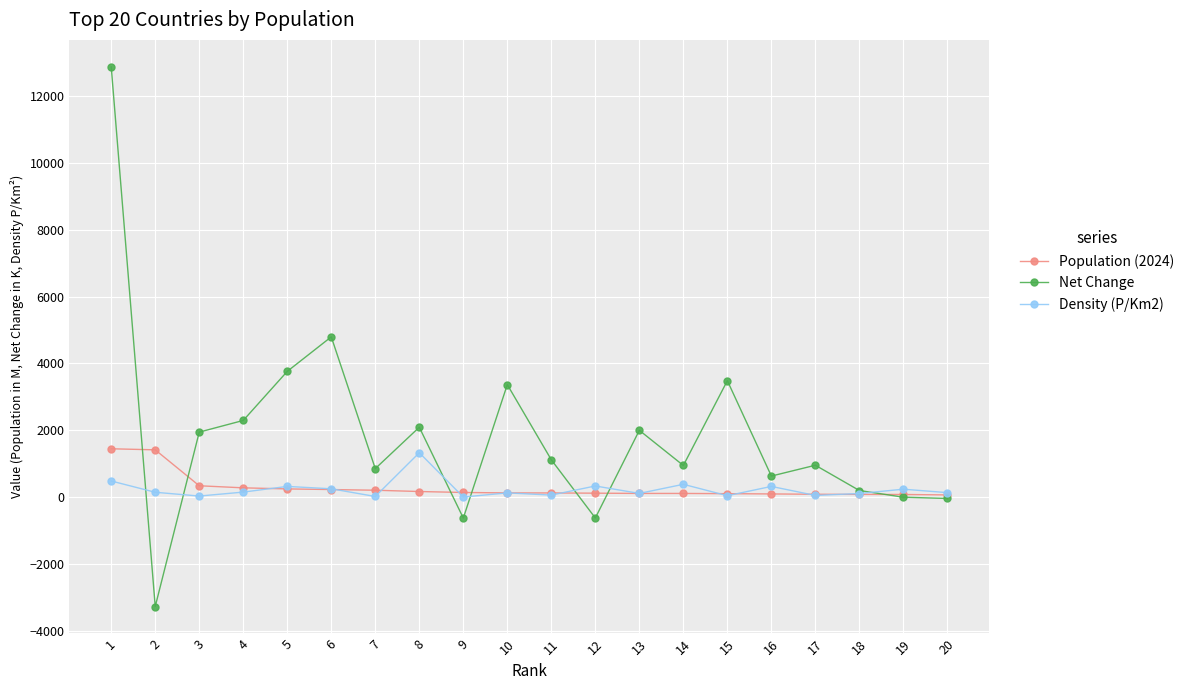

What is the value of the Population (2024) point at the 3rd from the left?

345.4